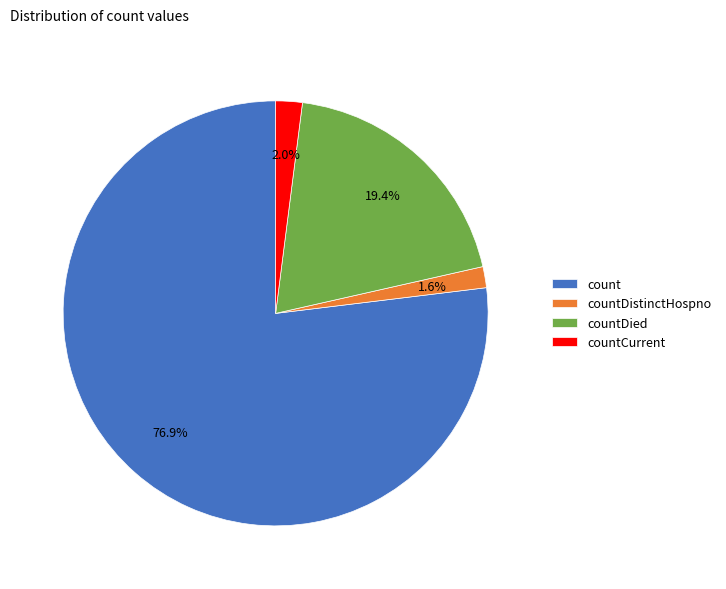

Which slice is the largest?

count